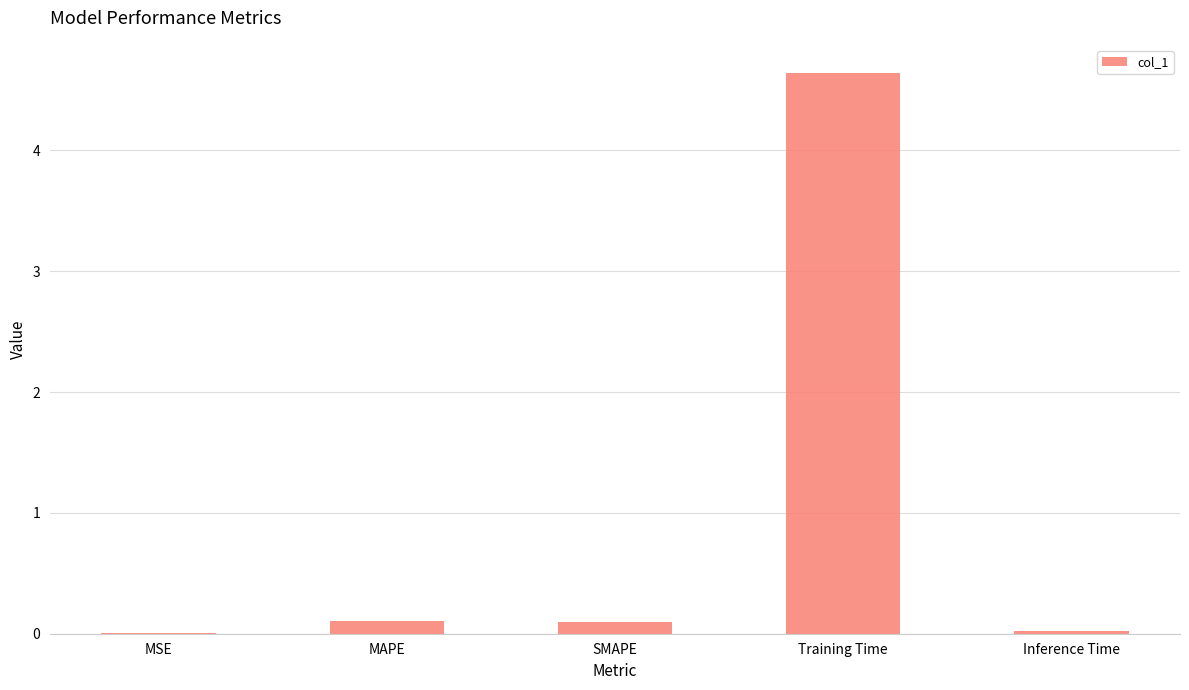

True or false: the data shows 0.0 at Inference Time.

True